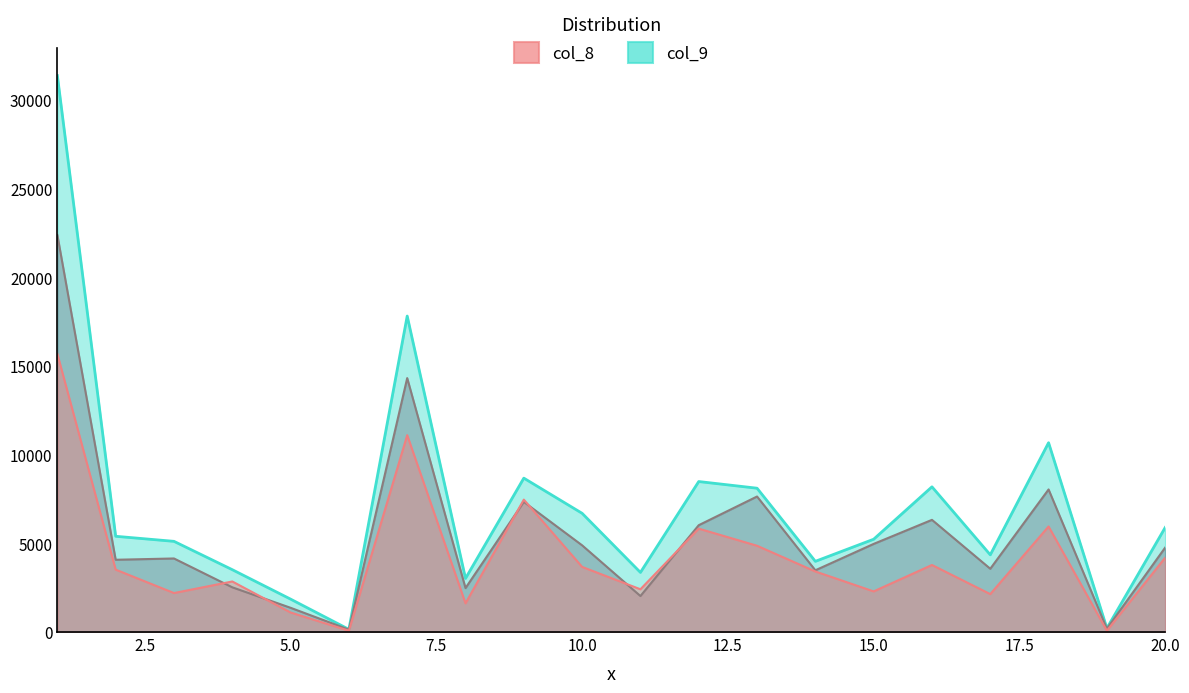

What value does the col_9 series have at 10?

6697.6